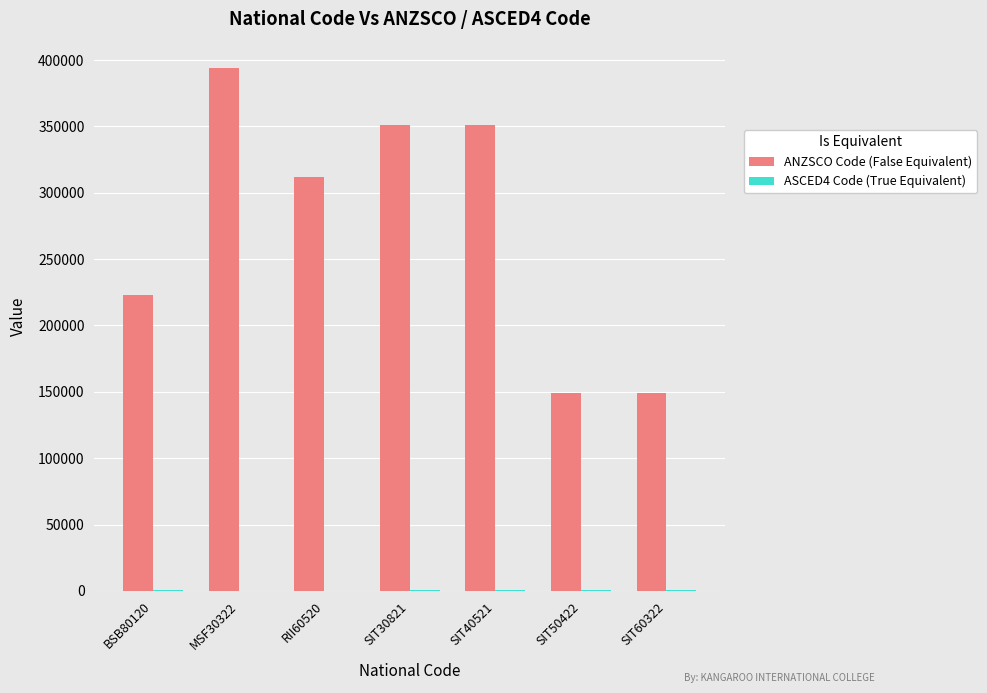

What is the greatest value displayed?

394112